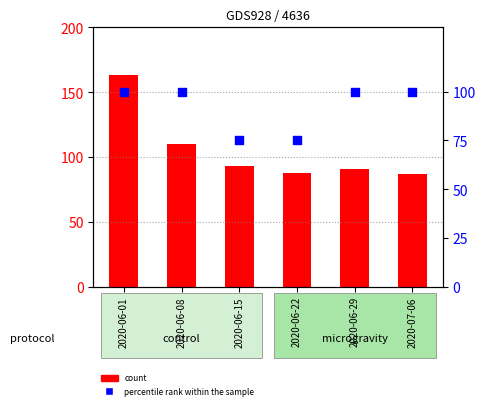

At which category is the sum across all series the highest?

2020-06-01